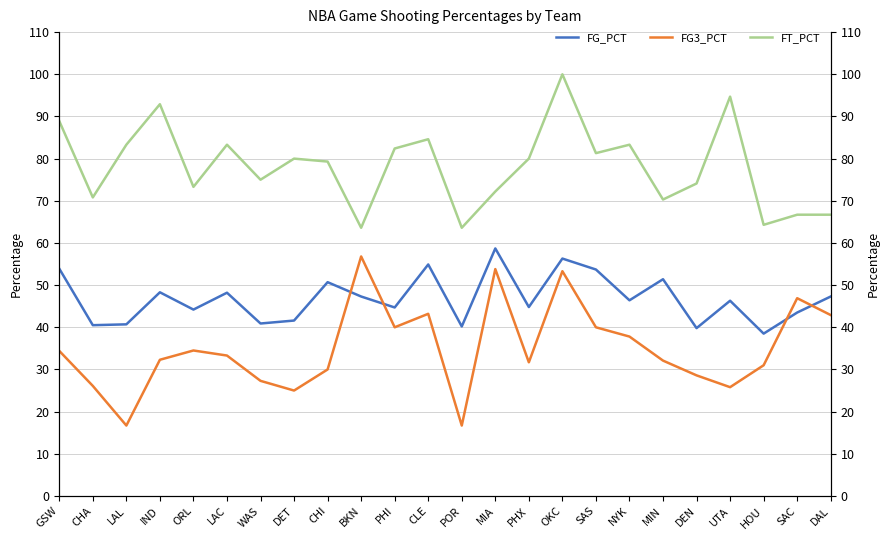

List the series in order of their peak value, highest first.

FT_PCT, FG_PCT, FG3_PCT